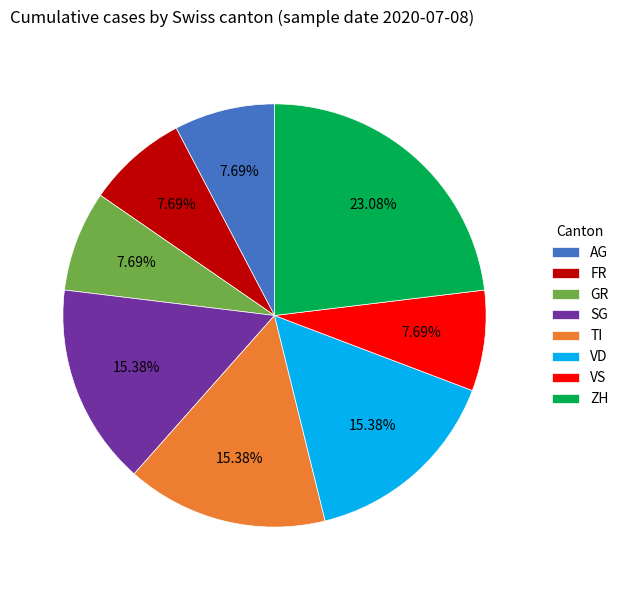

What is the largest slice in the pie chart?

ZH